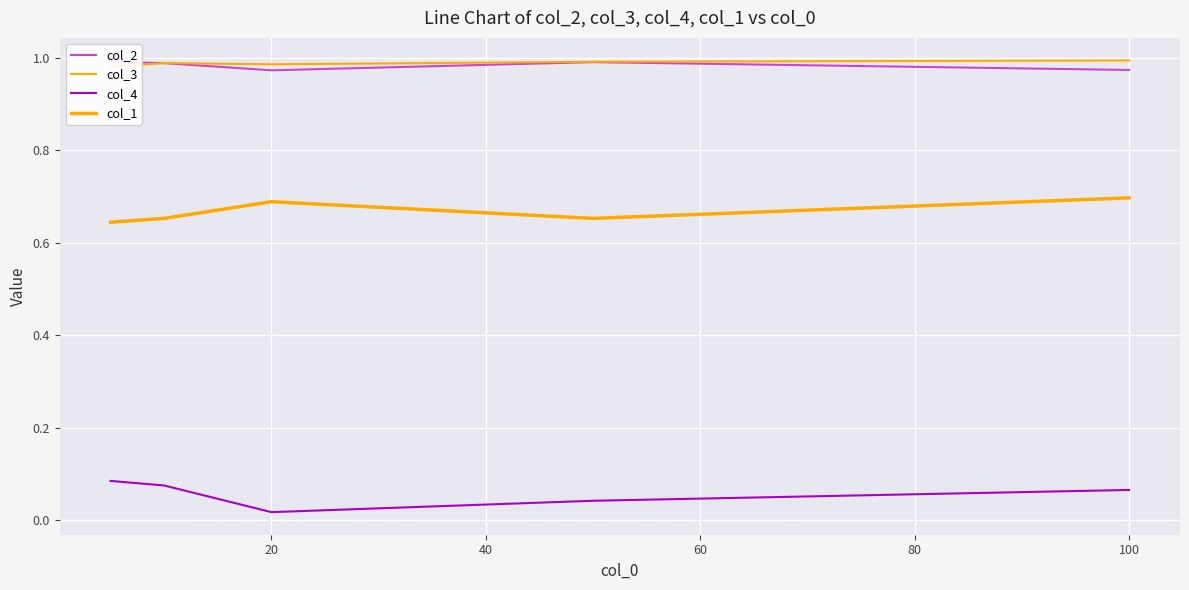

What is the approximate value of col_1 at 60?

0.7